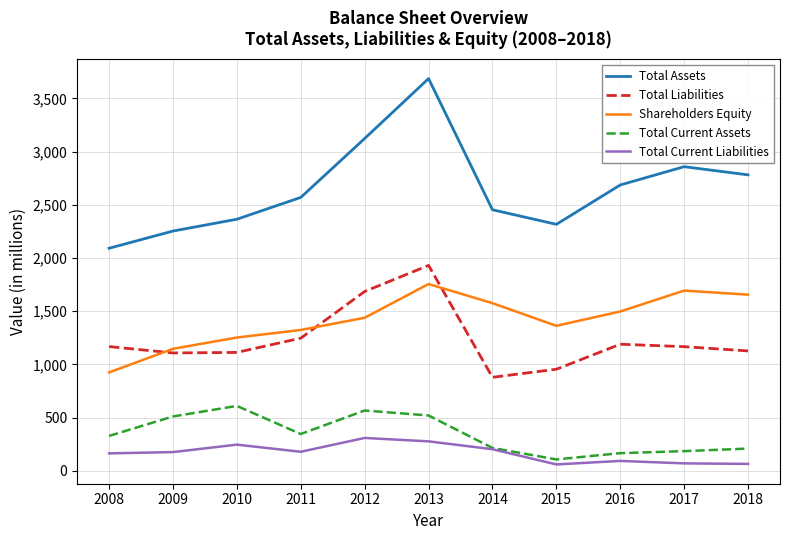

List the series in order of their peak value, lowest first.

Total Current Liabilities, Total Current Assets, Shareholders Equity, Total Liabilities, Total Assets